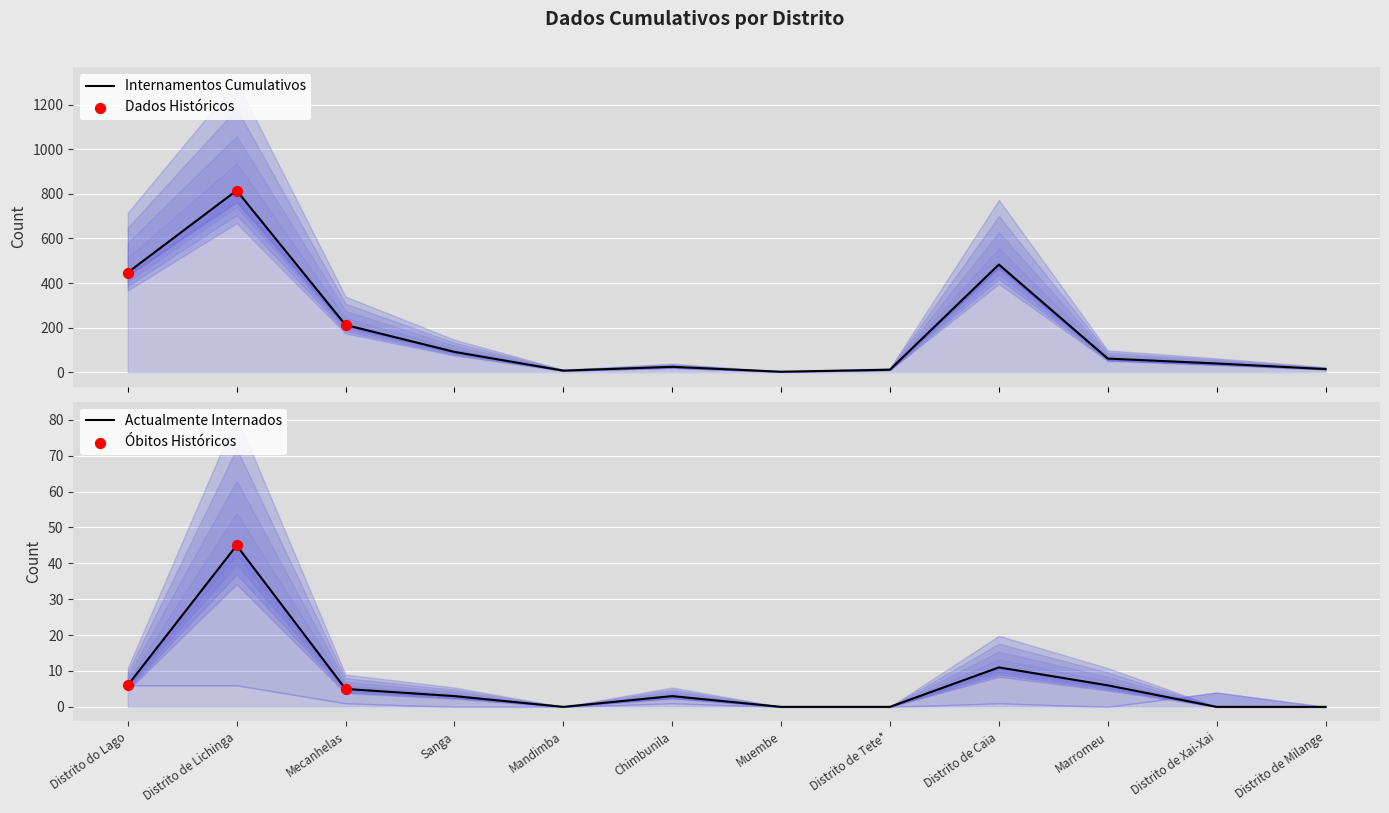

Is the value of Actualmente Internados at Mecanhelas greater than the value of Internamentos (Cumulativos) at Muembe?

Yes